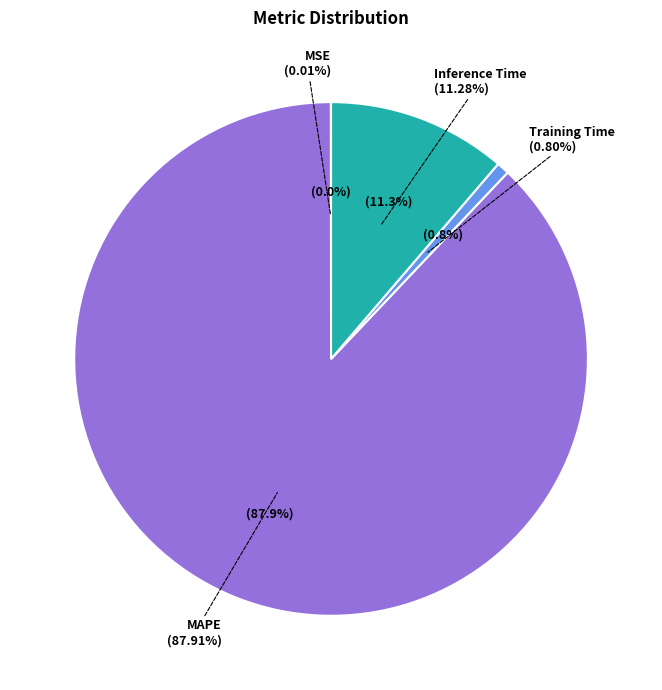

Which category accounts for the majority?

MAPE